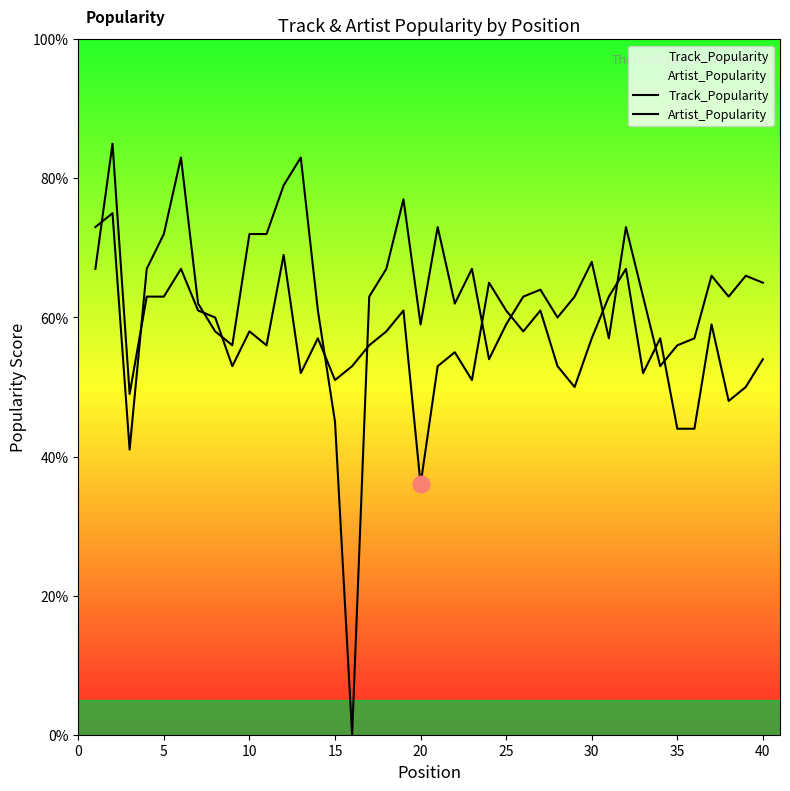

True or false: Artist_Popularity has a value of 87 at 27.

False